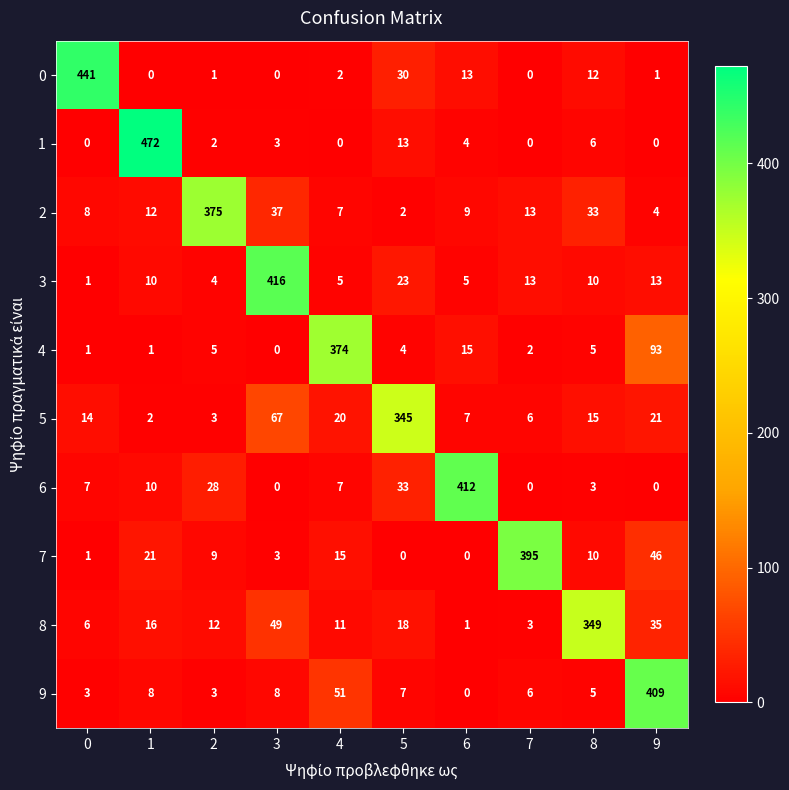

How many distinct data groups are displayed?

10